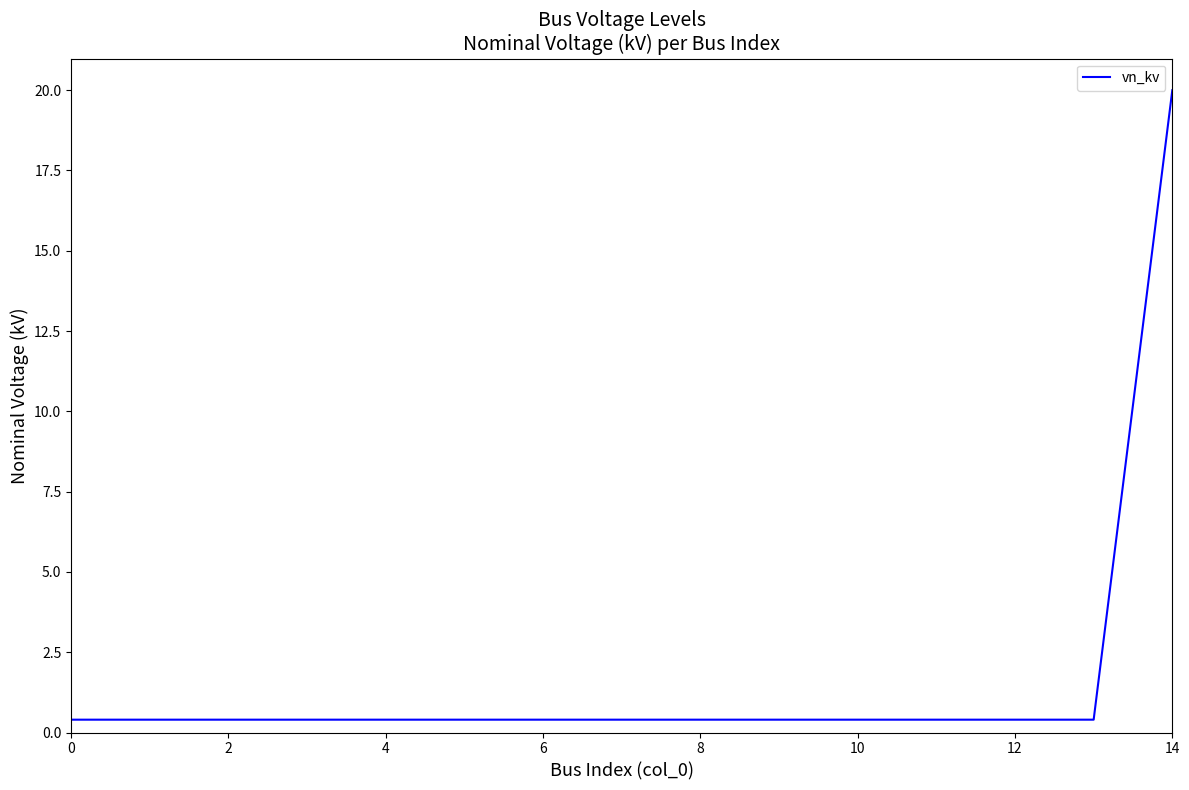

What is the difference between the maximum and minimum values?

19.6